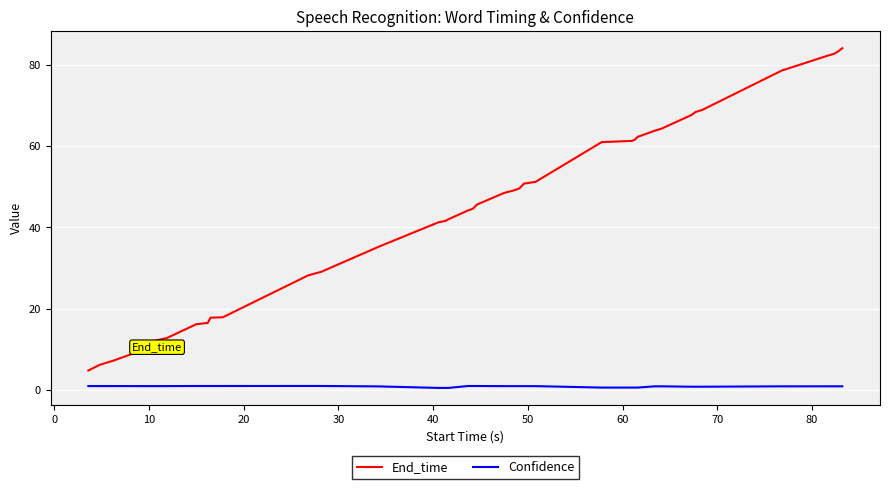

List the series in order of their overall mean, highest first.

End_time, Confidence